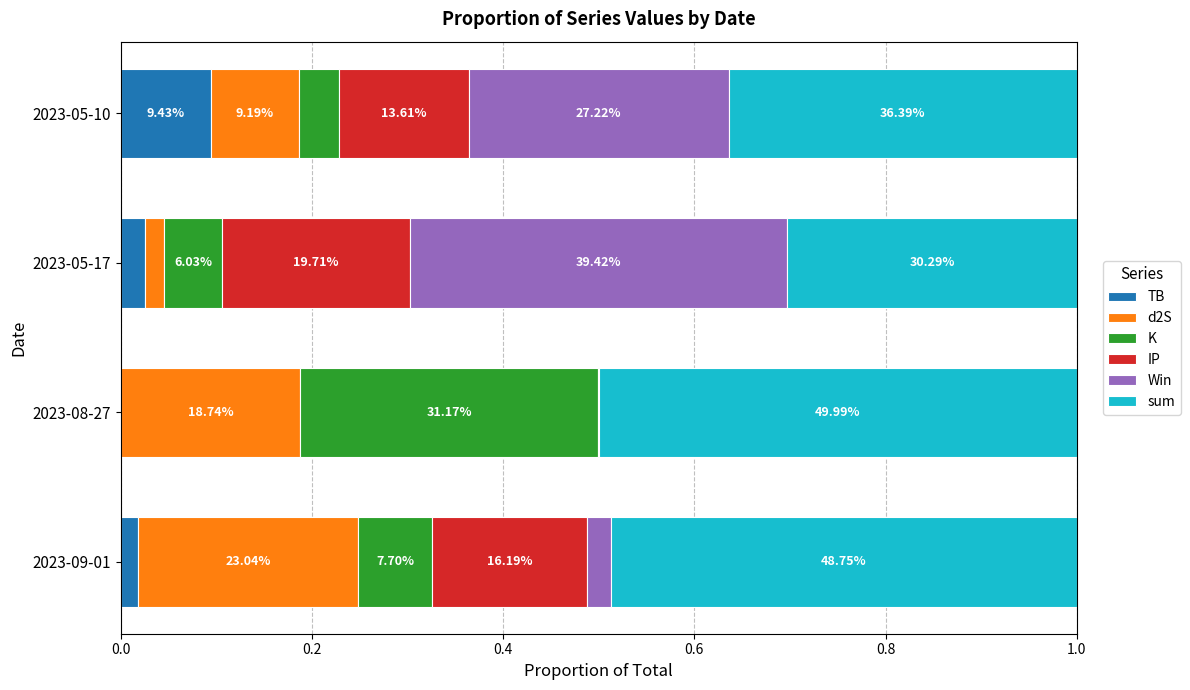

Count the sum values in the range 0 to 1.

4